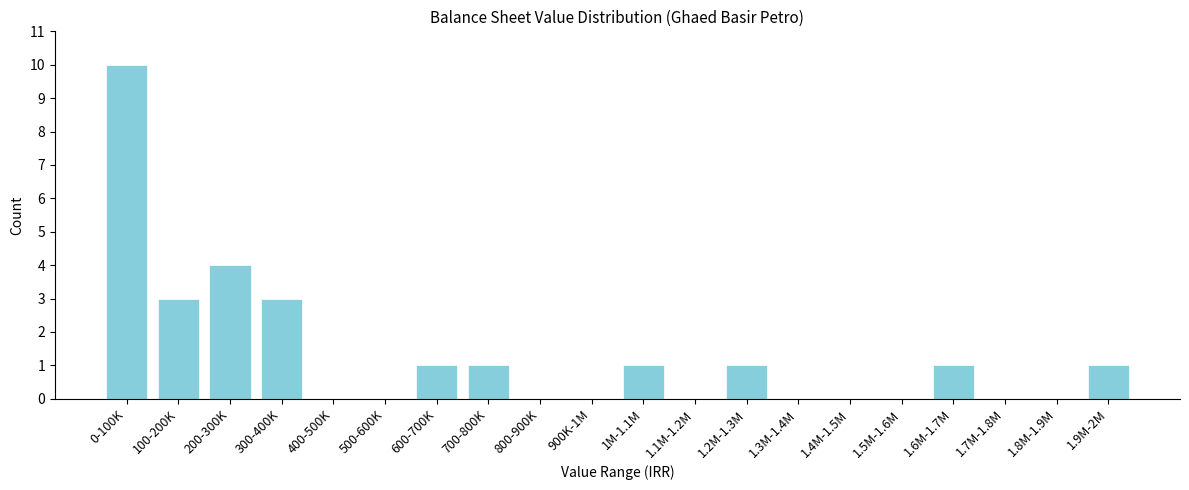

Reading right to left, what are all the values shown in this chart?

1.9M-2M=1	1.8M-1.9M=0	1.7M-1.8M=0	1.6M-1.7M=1	1.5M-1.6M=0	1.4M-1.5M=0	1.3M-1.4M=0	1.2M-1.3M=1	1.1M-1.2M=0	1M-1.1M=1	900K-1M=0	800-900K=0	700-800K=1	600-700K=1	500-600K=0	400-500K=0	300-400K=3	200-300K=4	100-200K=3	0-100K=10